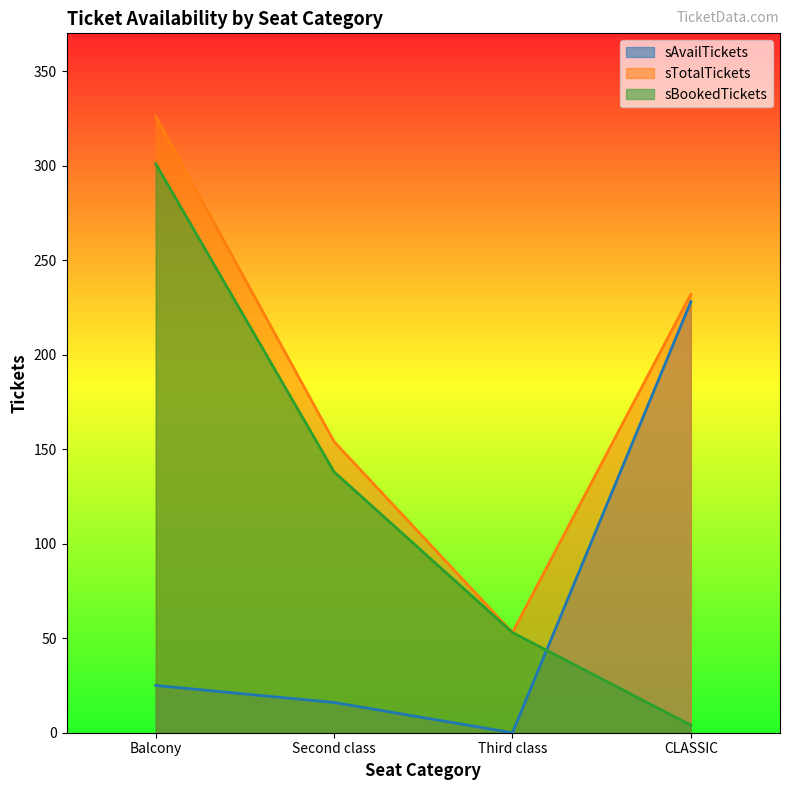

After their last crossing, which series has the higher values: sAvailTickets or sBookedTickets?

sAvailTickets